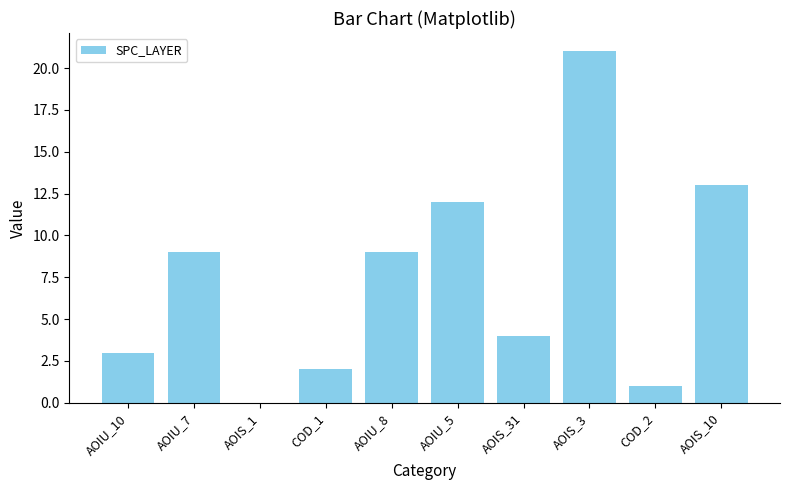

True or false: the data shows 16 at AOIU_7.

False